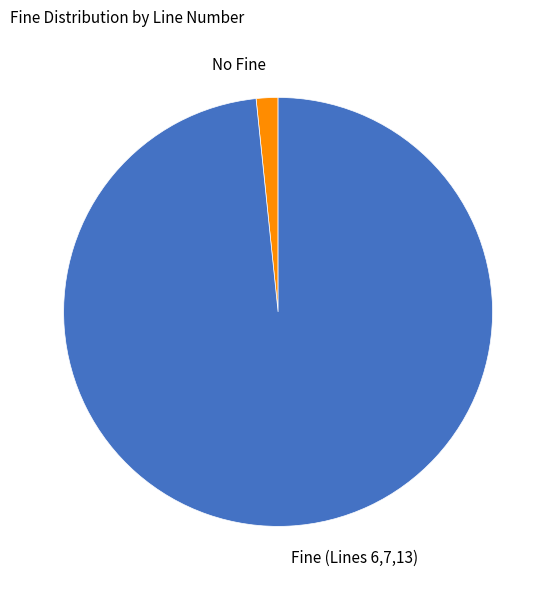

Combined, do Fine (Lines 6,7,13) and No Fine account for over 50%?

Yes